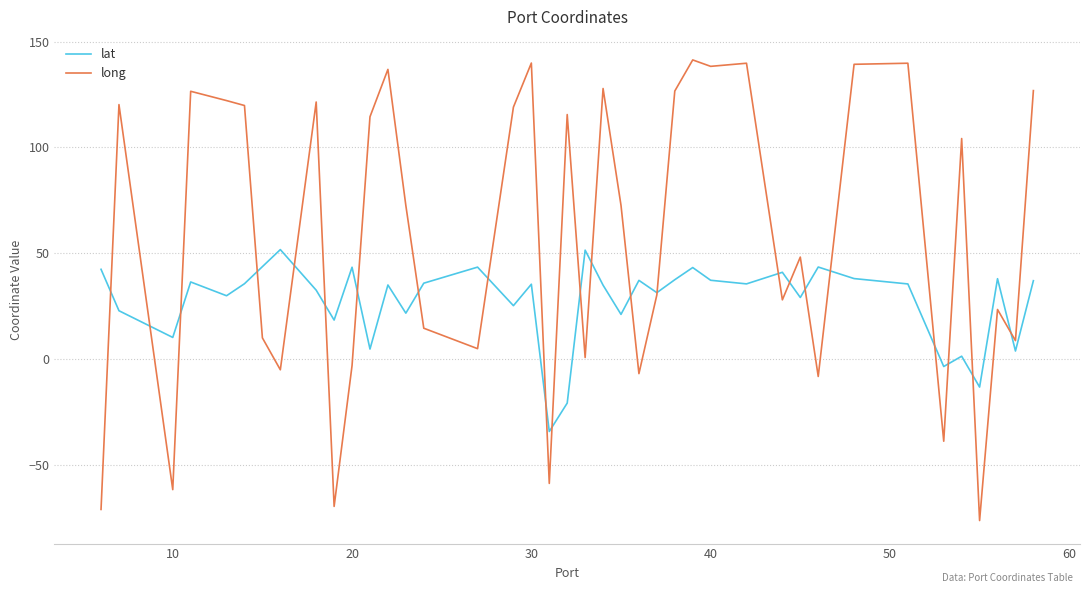

Which series has the largest range (max minus min)?

long